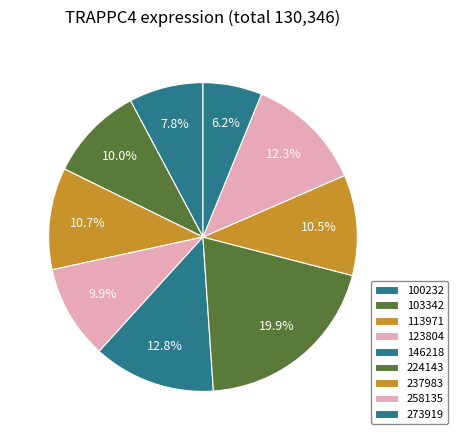

True or false: 258135 accounts for 24% of the total.

False